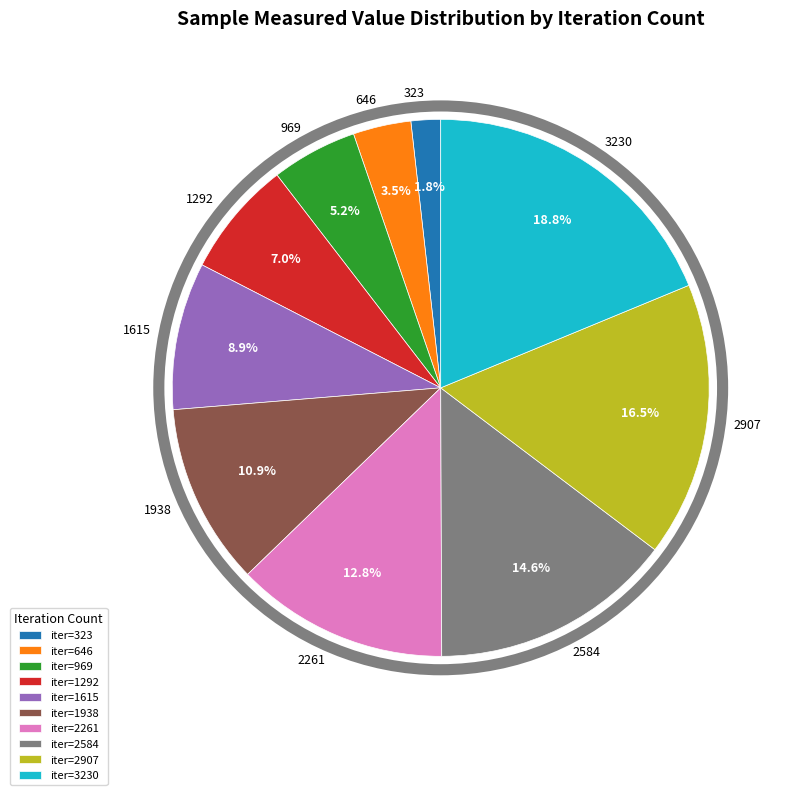

True or false: 2261 accounts for 5% of the total.

False